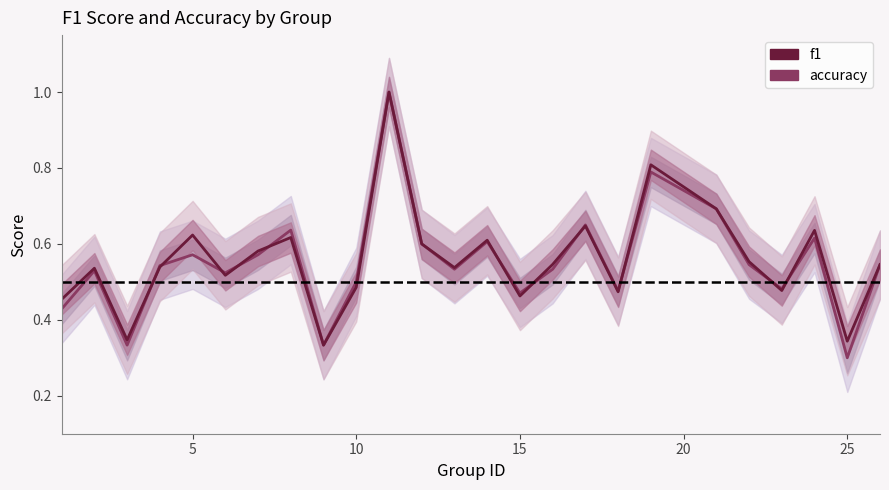

Which series ends up on top after the final intersection of f1 and accuracy?

f1